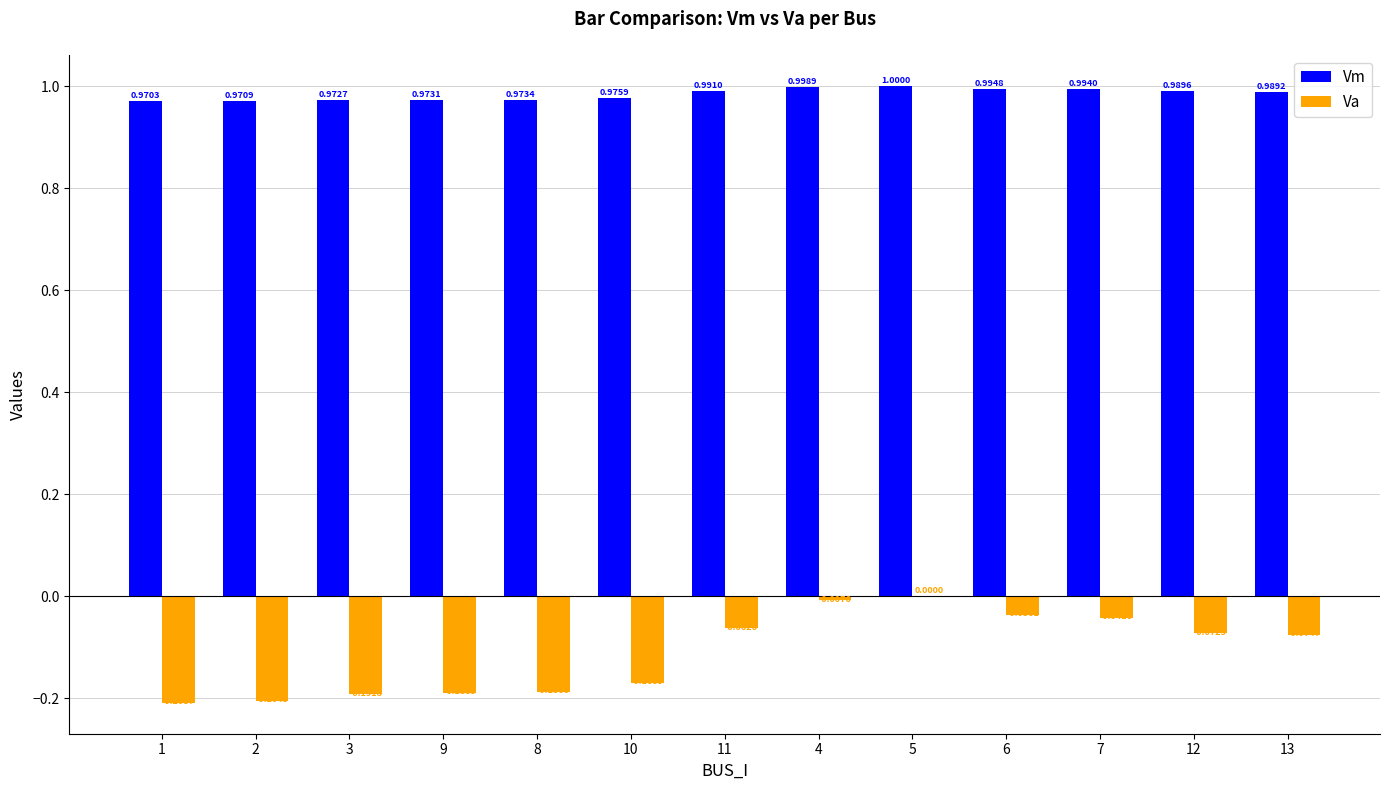

Between 2 and 12, which series saw the biggest shift?

Va